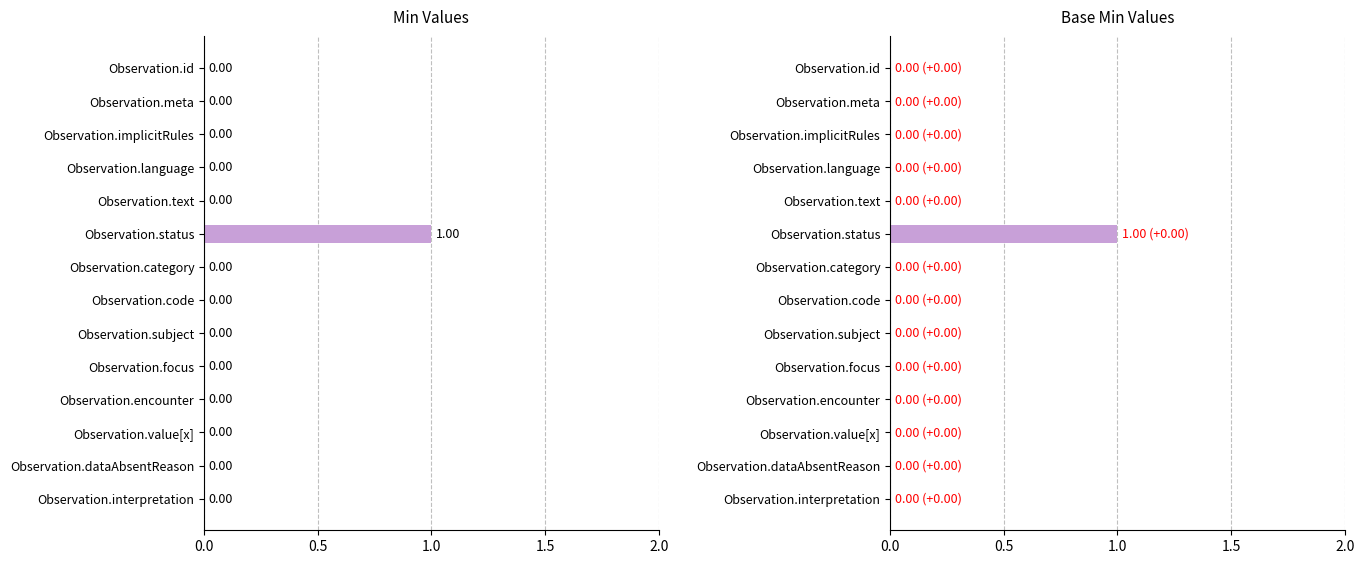

Rank the series at Observation.interpretation from highest to lowest value.

Min, Base Min